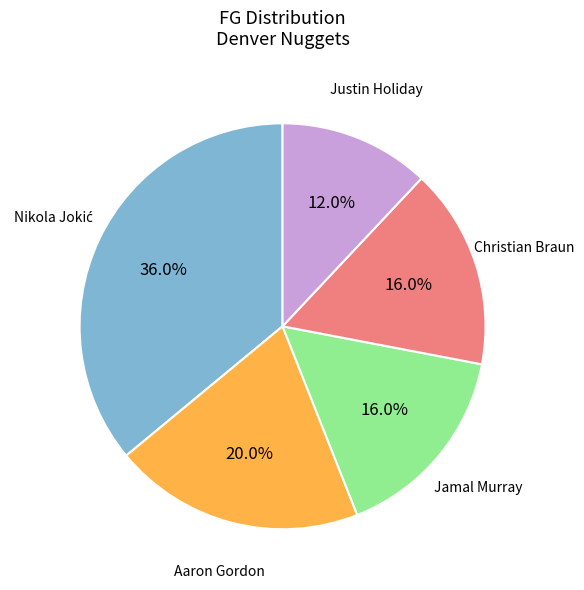

Is there a majority slice in this chart?

No